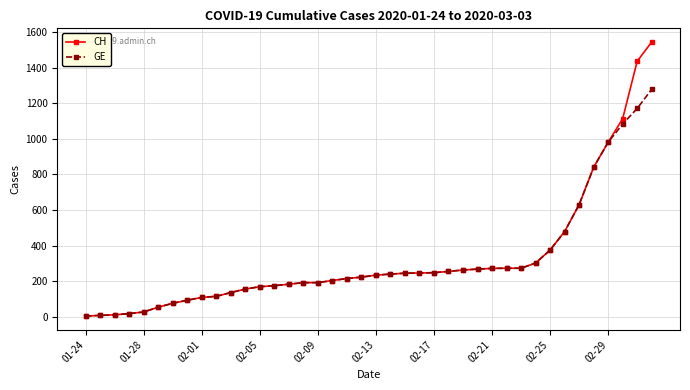

Which series has the largest range (max minus min)?

CH